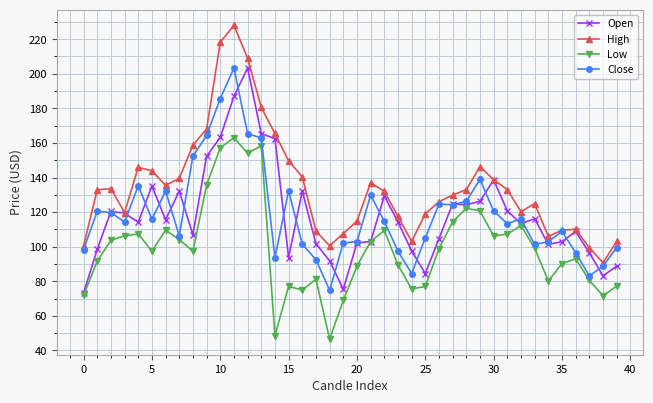

What is the maximum value for Low?

163.0